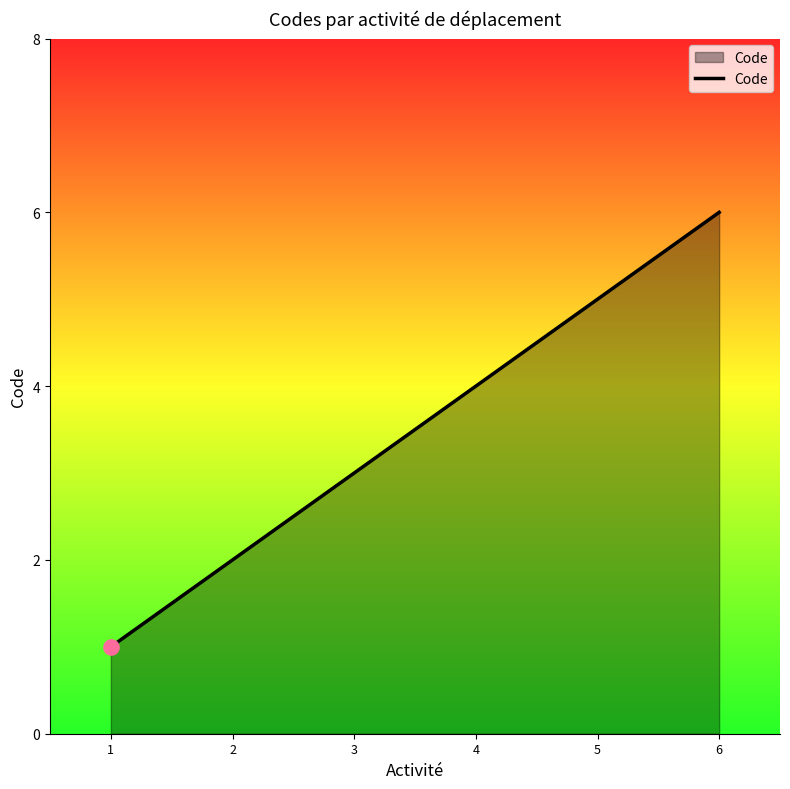

What is the change in value from 1 to 6?

+5